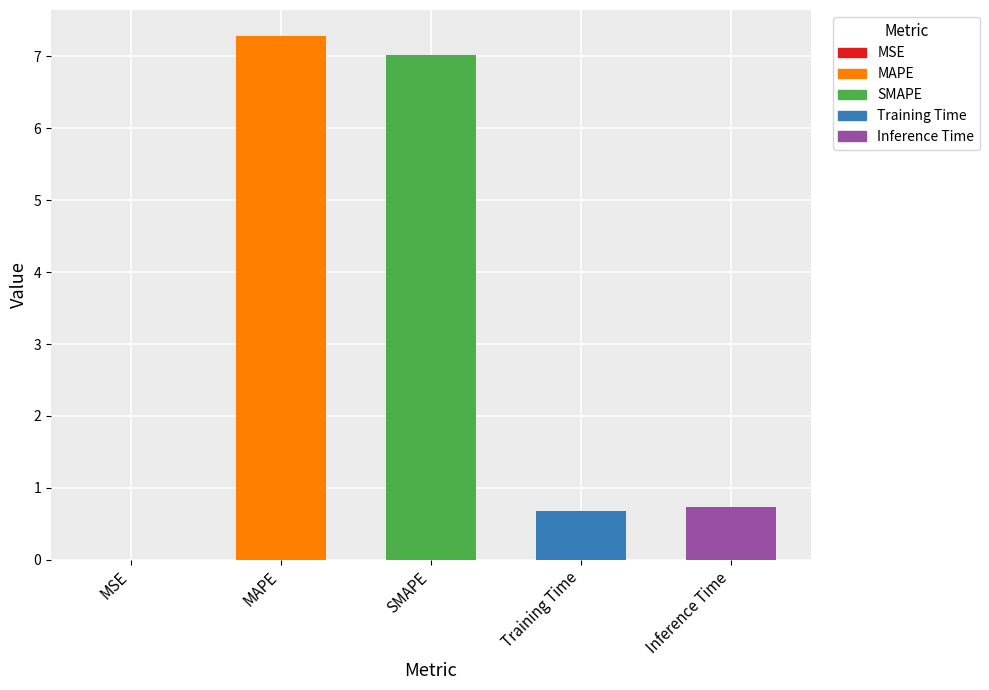

What is the label of the 1st bar from the right?

Inference Time